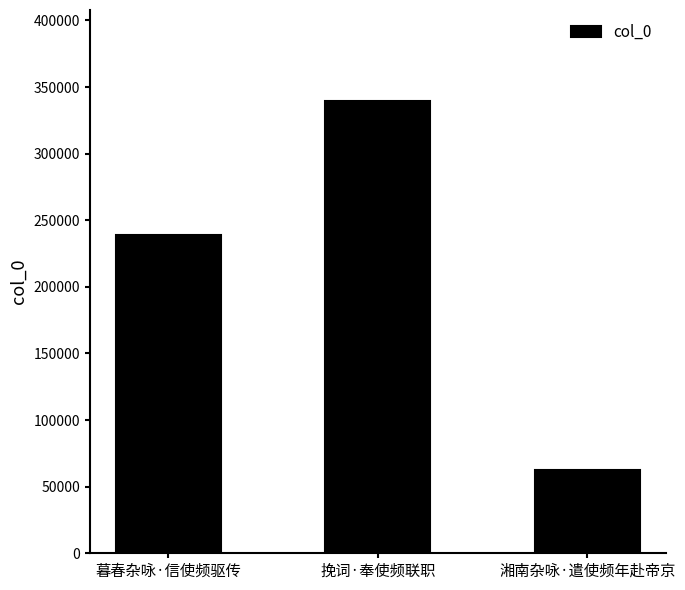

Rank the categories by value from highest to lowest.

挽词·奉使频联职, 暮春杂咏·信使频驱传, 湘南杂咏·遣使频年赴帝京